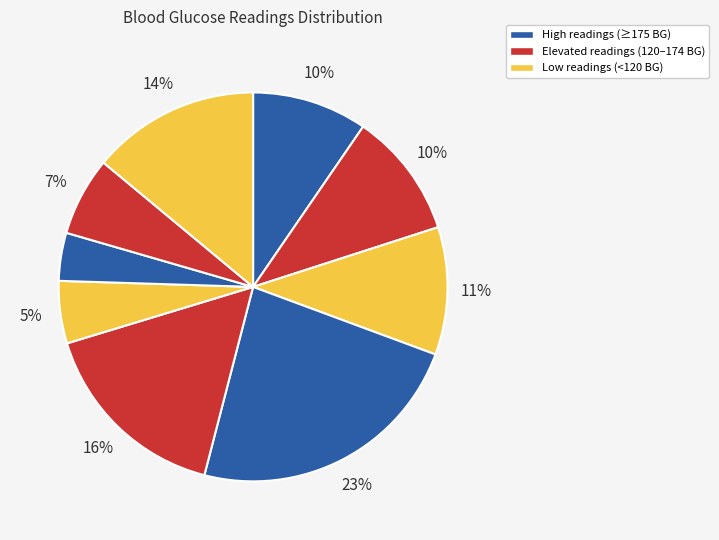

How many segments does this pie chart have?

9